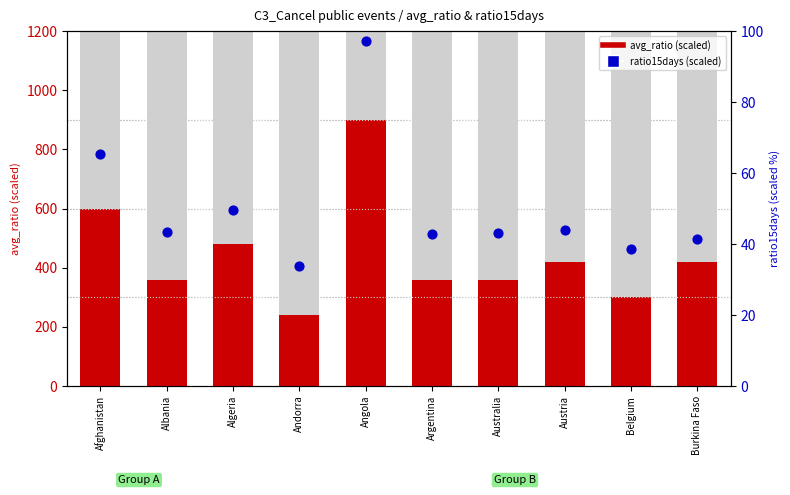

Is the value of ratio15days (scaled) at Argentina greater than the value of avg_ratio (scaled) at Andorra?

No